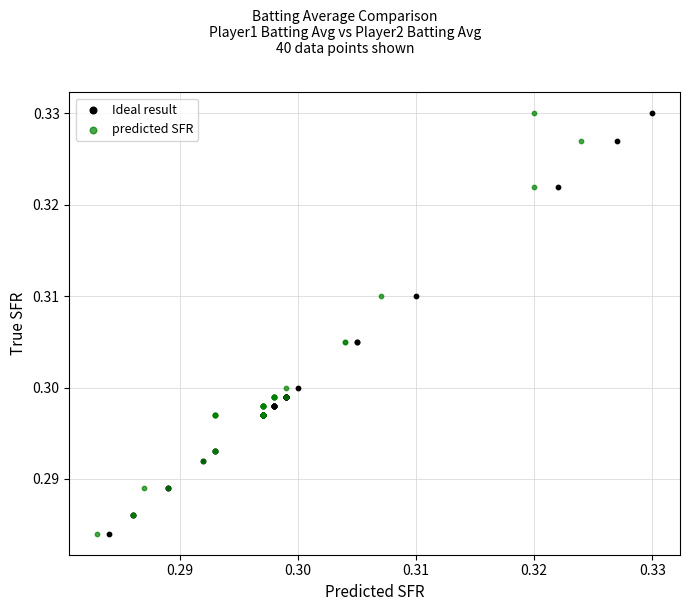

What are all the series names shown in the legend?

Ideal result, predicted SFR